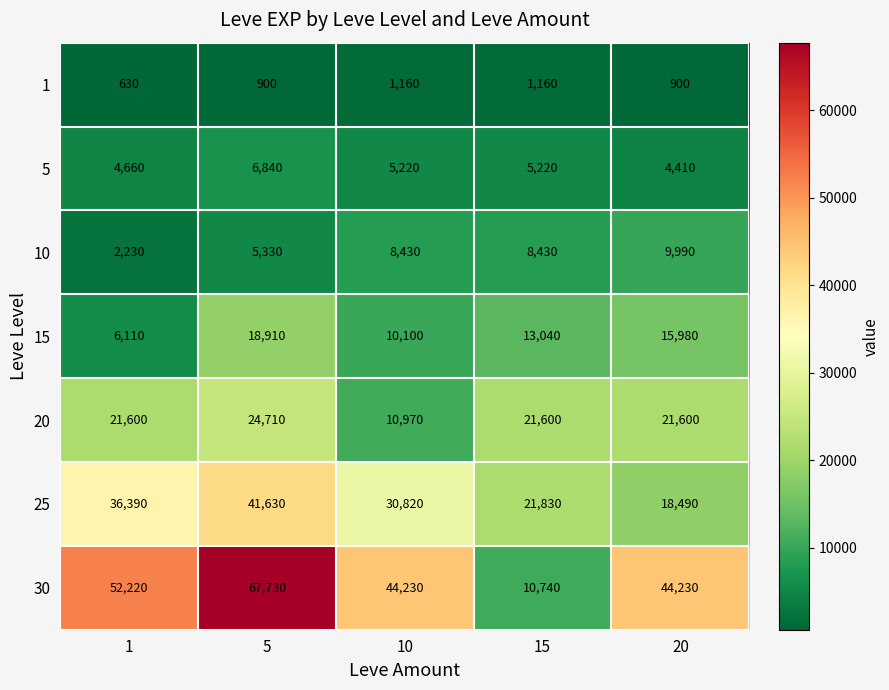

What is the spread (max minus min) of values at 10?

43070